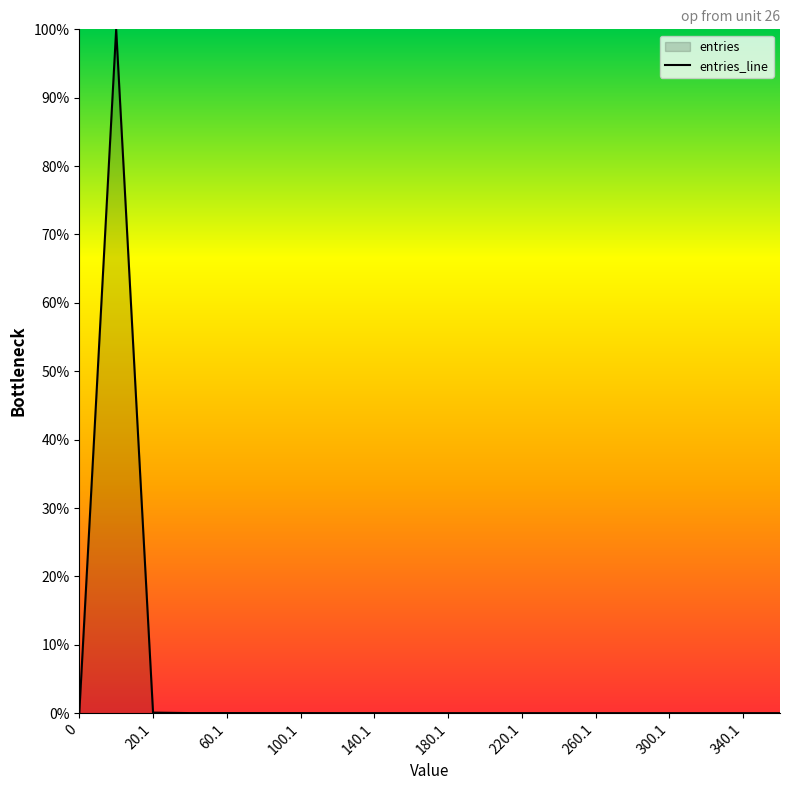

How many points are higher than both their immediate neighbors (excluding endpoints)?

4